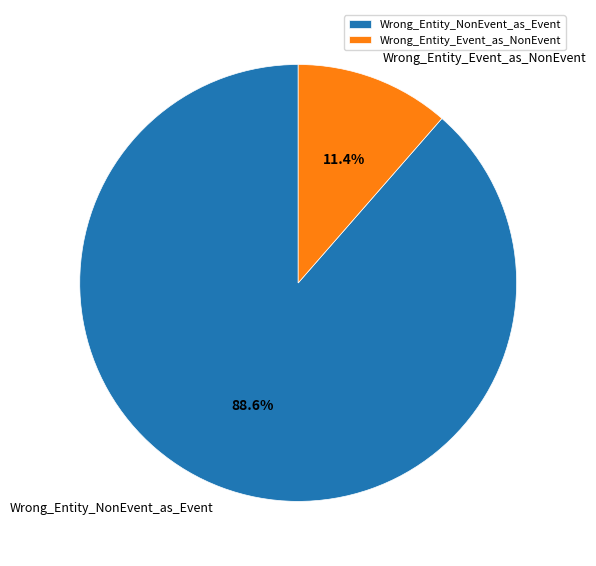

What percentage is NOT represented by Wrong_Entity_NonEvent_as_Event?

11.4%